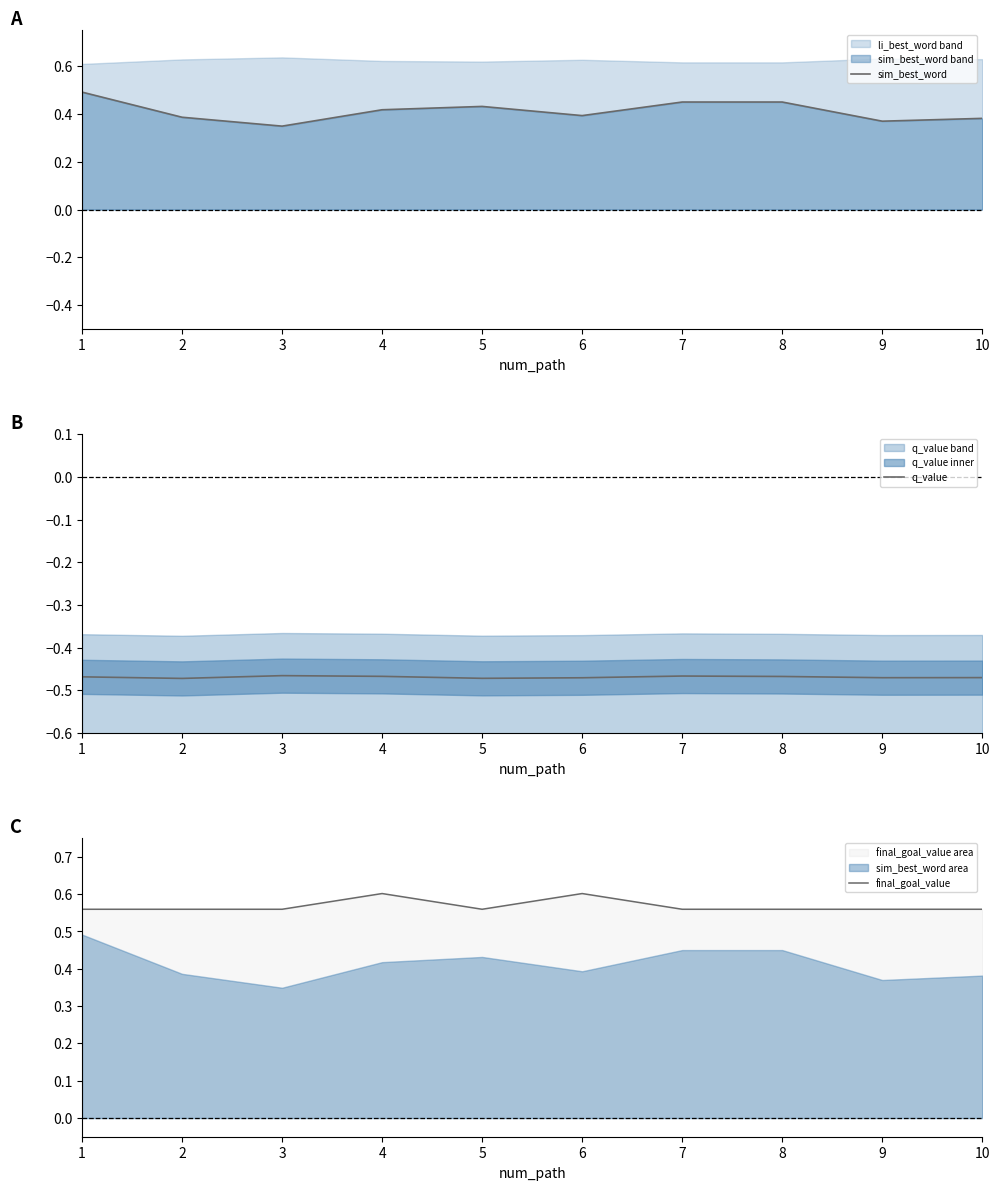

True or false: final_goal_value and sim_best_word intersect in this chart.

False